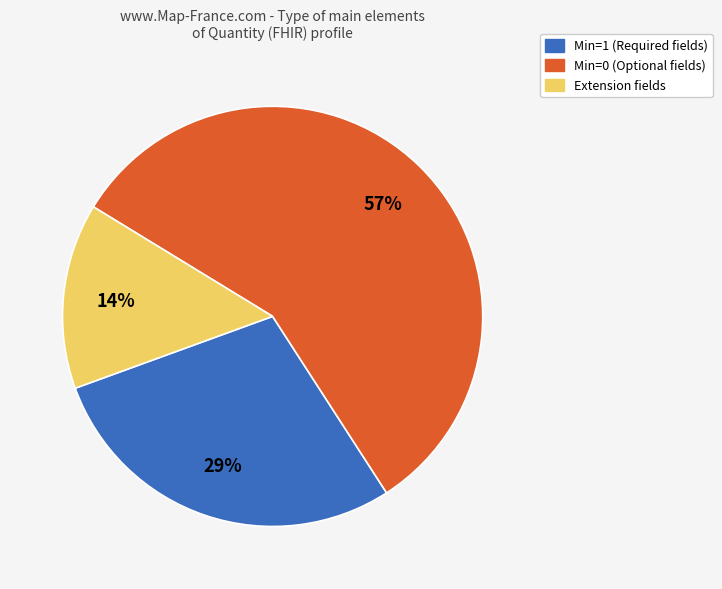

Count the number of slices in the pie.

3